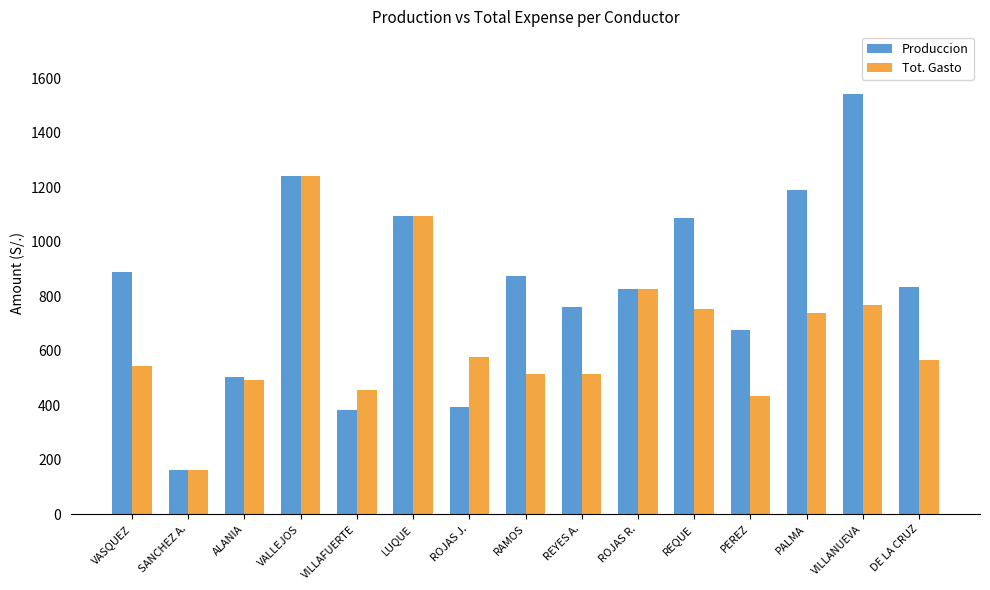

How many values in the Tot. Gasto series are below 567?

7